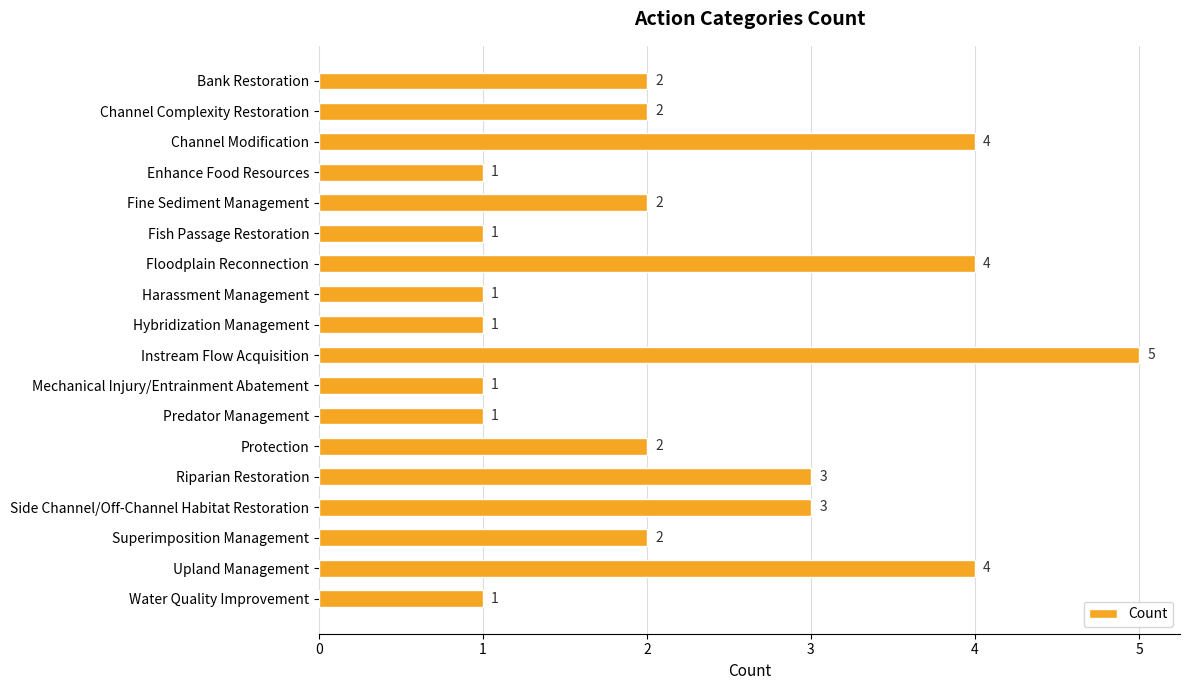

True or false: the data shows 2 at Bank Restoration.

True